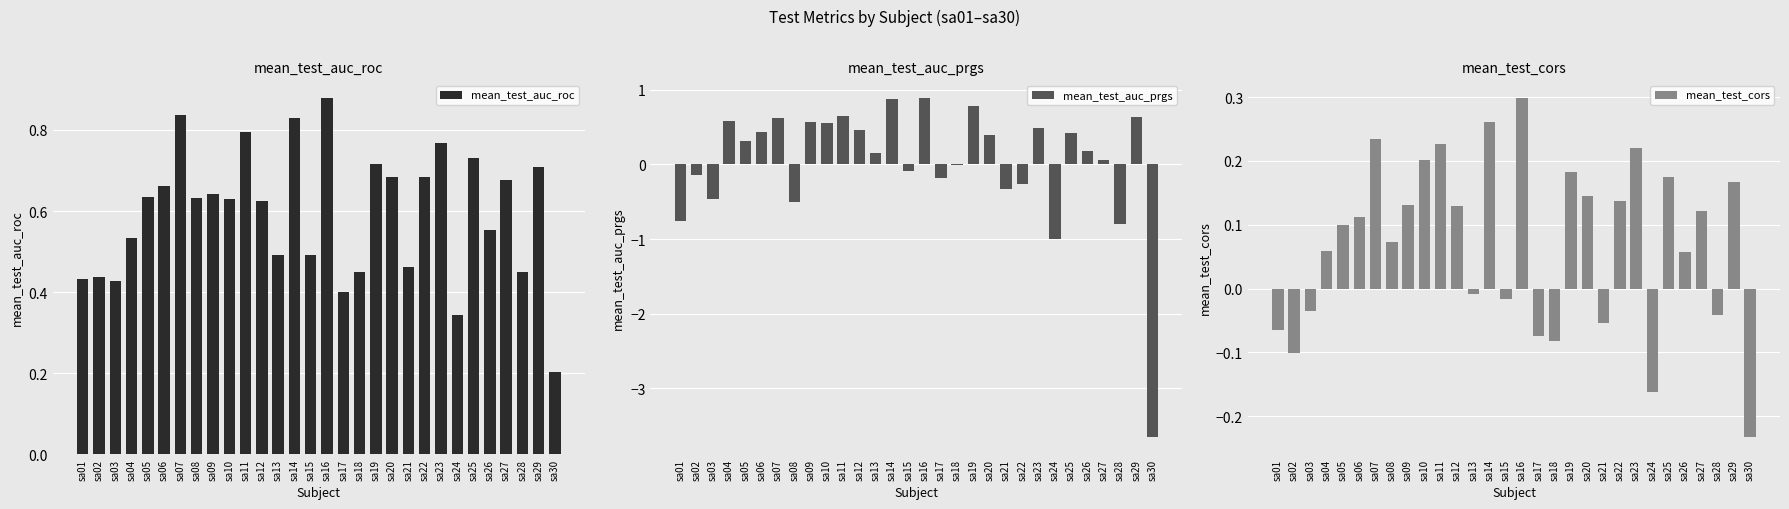

Reading left to right, list all the values displayed in this chart.

mean_test_auc_roc: 0.4	0.4	0.4	0.5	0.6	0.7	0.8	0.6	0.6	0.6	0.8	0.6	0.5	0.8	0.5	0.9	0.4	0.4	0.7	0.7	0.5	0.7	0.8	0.3	0.7	0.6	0.7	0.5	0.7	0.2
mean_test_auc_prgs: -0.8	-0.1	-0.5	0.6	0.3	0.4	0.6	-0.5	0.6	0.5	0.6	0.5	0.2	0.9	-0.1	0.9	-0.2	-0.0	0.8	0.4	-0.3	-0.3	0.5	-1.0	0.4	0.2	0.1	-0.8	0.6	-3.7
mean_test_cors: -0.1	-0.1	-0.0	0.1	0.1	0.1	0.2	0.1	0.1	0.2	0.2	0.1	-0.0	0.3	-0.0	0.3	-0.1	-0.1	0.2	0.1	-0.1	0.1	0.2	-0.2	0.2	0.1	0.1	-0.0	0.2	-0.2